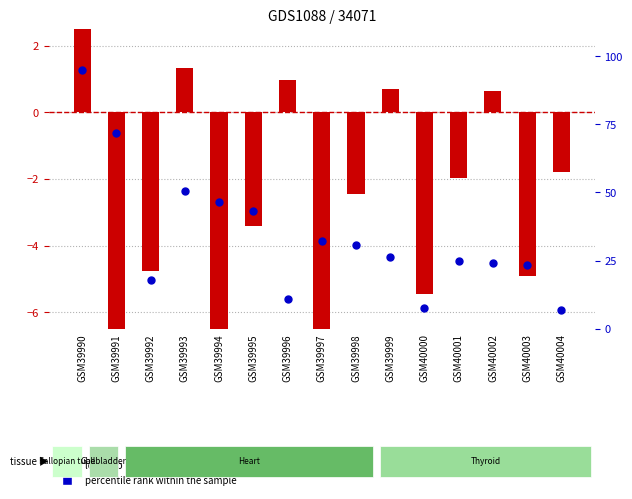

At how many categories does at least one series exceed 79?

1